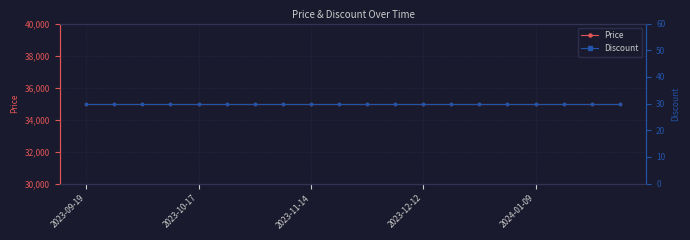

True or false: Discount and Price cross at least once.

False